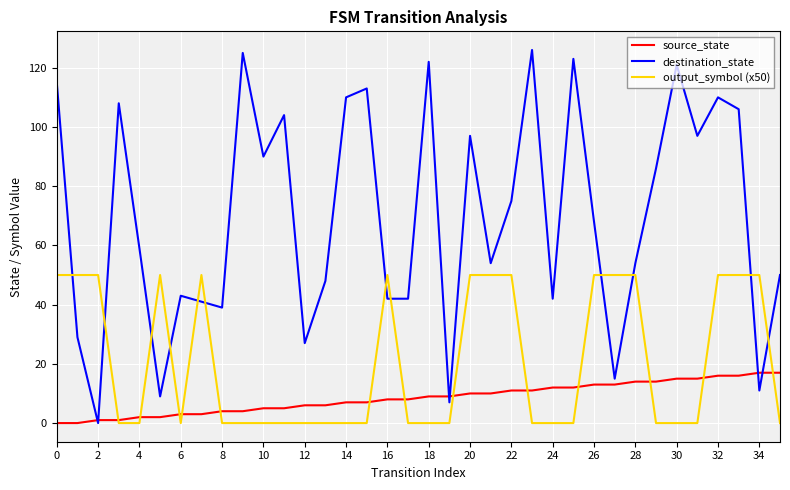

What is the greatest value displayed?

126